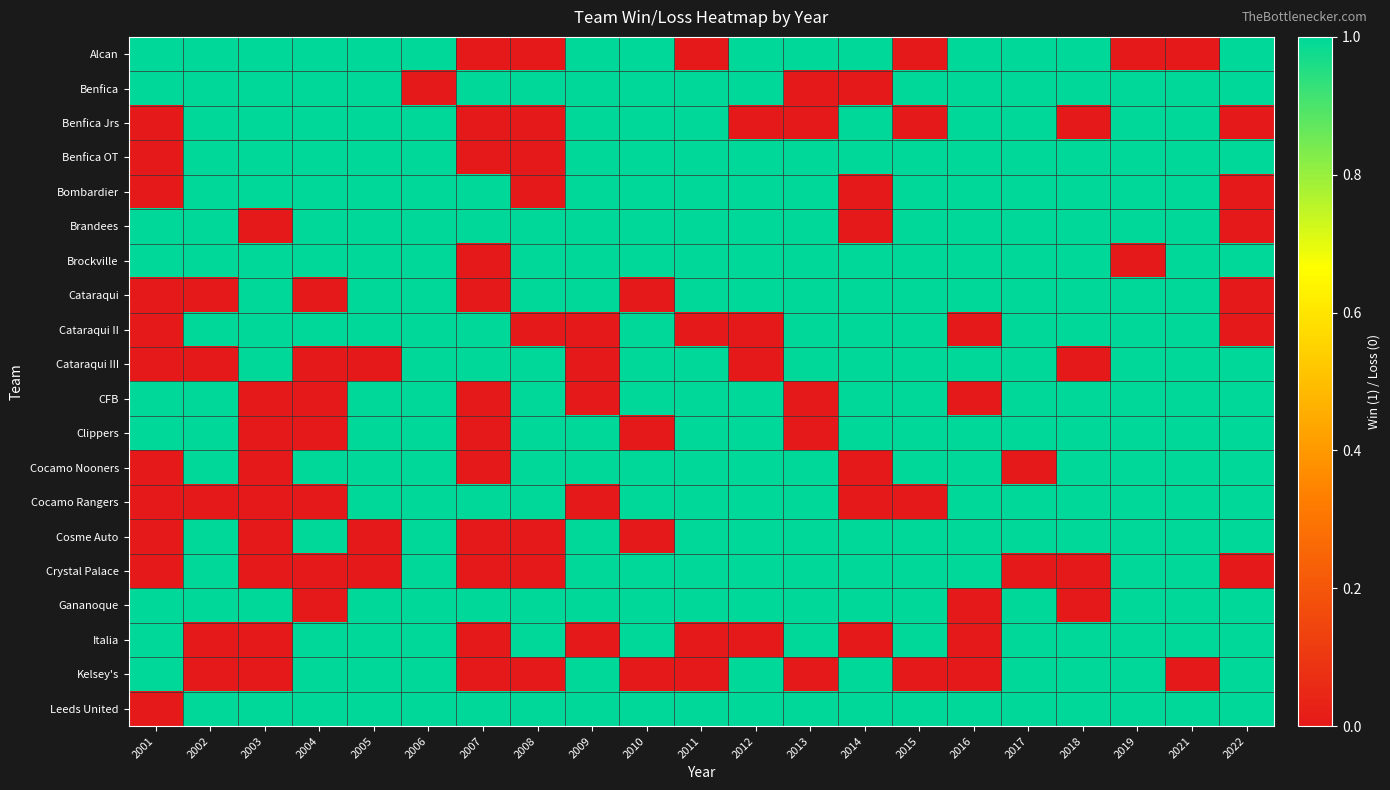

Reading right to left, extract all data points from this chart.

Alcan: 2022=1	2021=0	2019=0	2018=1	2017=1	2016=1	2015=0	2014=1	2013=1	2012=1	2011=0	2010=1	2009=1	2008=0	2007=0	2006=1	2005=1	2004=1	2003=1	2002=1	2001=1
Benfica: 2022=1	2021=1	2019=1	2018=1	2017=1	2016=1	2015=1	2014=0	2013=0	2012=1	2011=1	2010=1	2009=1	2008=1	2007=1	2006=0	2005=1	2004=1	2003=1	2002=1	2001=1
Benfica Jrs: 2022=0	2021=1	2019=1	2018=0	2017=1	2016=1	2015=0	2014=1	2013=0	2012=0	2011=1	2010=1	2009=1	2008=0	2007=0	2006=1	2005=1	2004=1	2003=1	2002=1	2001=0
Benfica OT: 2022=1	2021=1	2019=1	2018=1	2017=1	2016=1	2015=1	2014=1	2013=1	2012=1	2011=1	2010=1	2009=1	2008=0	2007=0	2006=1	2005=1	2004=1	2003=1	2002=1	2001=0
Bombardier: 2022=0	2021=1	2019=1	2018=1	2017=1	2016=1	2015=1	2014=0	2013=1	2012=1	2011=1	2010=1	2009=1	2008=0	2007=1	2006=1	2005=1	2004=1	2003=1	2002=1	2001=0
Brandees: 2022=0	2021=1	2019=1	2018=1	2017=1	2016=1	2015=1	2014=0	2013=1	2012=1	2011=1	2010=1	2009=1	2008=1	2007=1	2006=1	2005=1	2004=1	2003=0	2002=1	2001=1
Brockville: 2022=1	2021=1	2019=0	2018=1	2017=1	2016=1	2015=1	2014=1	2013=1	2012=1	2011=1	2010=1	2009=1	2008=1	2007=0	2006=1	2005=1	2004=1	2003=1	2002=1	2001=1
Cataraqui: 2022=0	2021=1	2019=1	2018=1	2017=1	2016=1	2015=1	2014=1	2013=1	2012=1	2011=1	2010=0	2009=1	2008=1	2007=0	2006=1	2005=1	2004=0	2003=1	2002=0	2001=0
Cataraqui II: 2022=0	2021=1	2019=1	2018=1	2017=1	2016=0	2015=1	2014=1	2013=1	2012=0	2011=0	2010=1	2009=0	2008=0	2007=1	2006=1	2005=1	2004=1	2003=1	2002=1	2001=0
Cataraqui III: 2022=1	2021=1	2019=1	2018=0	2017=1	2016=1	2015=1	2014=1	2013=1	2012=0	2011=1	2010=1	2009=0	2008=1	2007=1	2006=1	2005=0	2004=0	2003=1	2002=0	2001=0
CFB: 2022=1	2021=1	2019=1	2018=1	2017=1	2016=0	2015=1	2014=1	2013=0	2012=1	2011=1	2010=1	2009=0	2008=1	2007=0	2006=1	2005=1	2004=0	2003=0	2002=1	2001=1
Clippers: 2022=1	2021=1	2019=1	2018=1	2017=1	2016=1	2015=1	2014=1	2013=0	2012=1	2011=1	2010=0	2009=1	2008=1	2007=0	2006=1	2005=1	2004=0	2003=0	2002=1	2001=1
Cocamo Nooners: 2022=1	2021=1	2019=1	2018=1	2017=0	2016=1	2015=1	2014=0	2013=1	2012=1	2011=1	2010=1	2009=1	2008=1	2007=0	2006=1	2005=1	2004=1	2003=0	2002=1	2001=0
Cocamo Rangers: 2022=1	2021=1	2019=1	2018=1	2017=1	2016=1	2015=0	2014=0	2013=1	2012=1	2011=1	2010=1	2009=0	2008=1	2007=1	2006=1	2005=1	2004=0	2003=0	2002=0	2001=0
Cosme Auto: 2022=1	2021=1	2019=1	2018=1	2017=1	2016=1	2015=1	2014=1	2013=1	2012=1	2011=1	2010=0	2009=1	2008=0	2007=0	2006=1	2005=0	2004=1	2003=0	2002=1	2001=0
Crystal Palace: 2022=0	2021=1	2019=1	2018=0	2017=0	2016=1	2015=1	2014=1	2013=1	2012=1	2011=1	2010=1	2009=1	2008=0	2007=0	2006=1	2005=0	2004=0	2003=0	2002=1	2001=0
Gananoque: 2022=1	2021=1	2019=1	2018=0	2017=1	2016=0	2015=1	2014=1	2013=1	2012=1	2011=1	2010=1	2009=1	2008=1	2007=1	2006=1	2005=1	2004=0	2003=1	2002=1	2001=1
Italia: 2022=1	2021=1	2019=1	2018=1	2017=1	2016=0	2015=1	2014=0	2013=1	2012=0	2011=0	2010=1	2009=0	2008=1	2007=0	2006=1	2005=1	2004=1	2003=0	2002=0	2001=1
Kelsey's: 2022=1	2021=0	2019=1	2018=1	2017=1	2016=0	2015=0	2014=1	2013=0	2012=1	2011=0	2010=0	2009=1	2008=0	2007=0	2006=1	2005=1	2004=1	2003=0	2002=0	2001=1
Leeds United: 2022=1	2021=1	2019=1	2018=1	2017=1	2016=1	2015=1	2014=1	2013=1	2012=1	2011=1	2010=1	2009=1	2008=1	2007=1	2006=1	2005=1	2004=1	2003=1	2002=1	2001=0